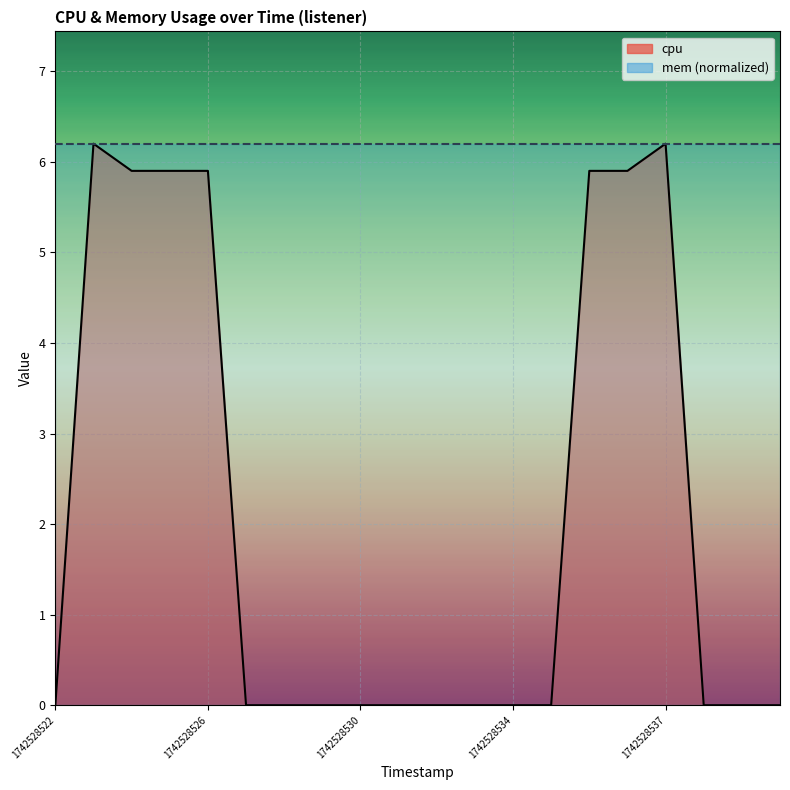

What is the greatest value displayed?

6.2